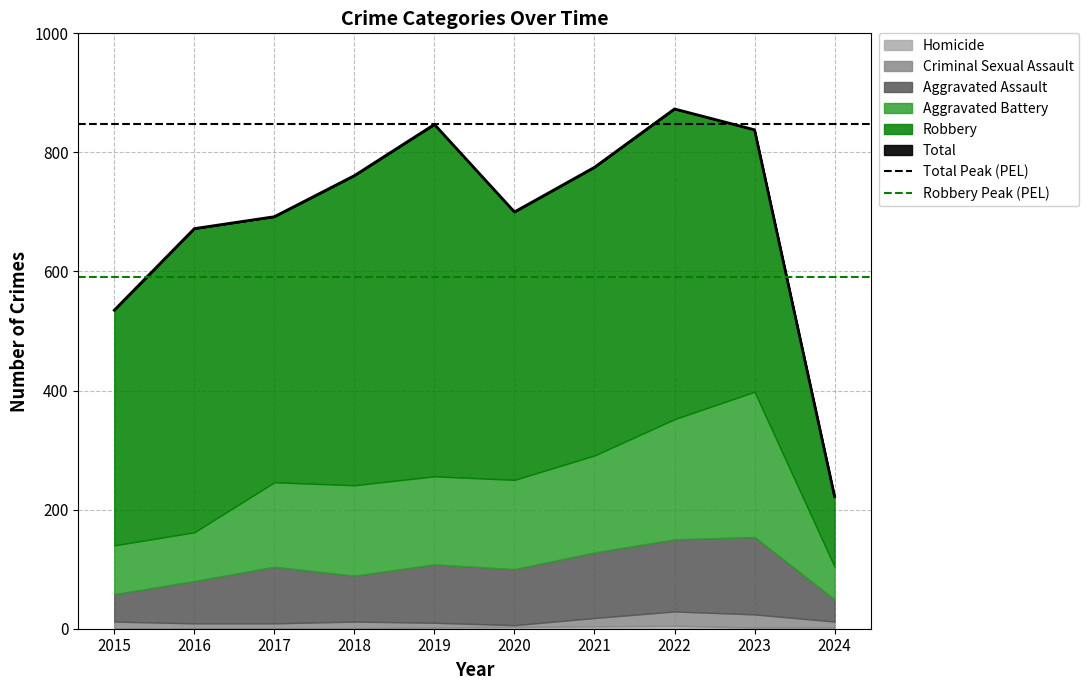

At which label is Robbery Peak (PEL) closest to 591?

2015